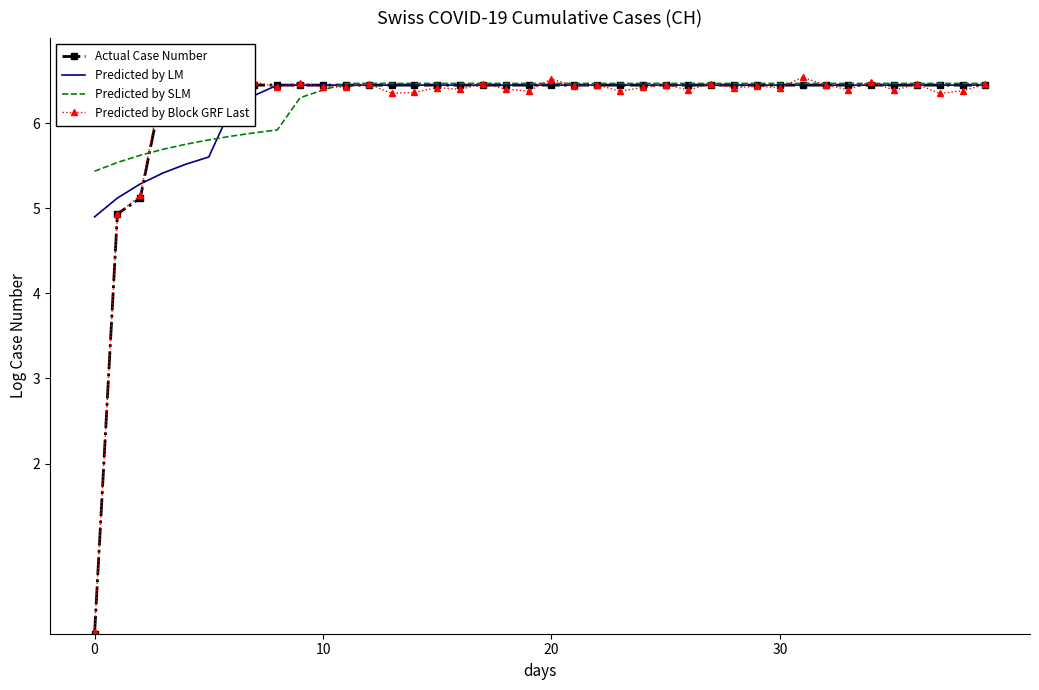

How many categories are shown in the chart?

40